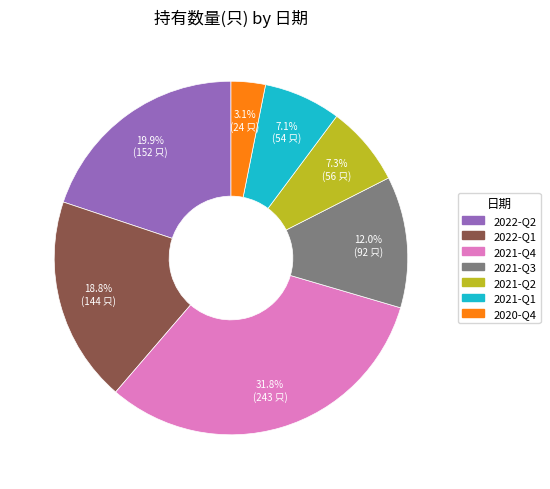

To the nearest percent, what portion does 2021-Q2 represent?

7%